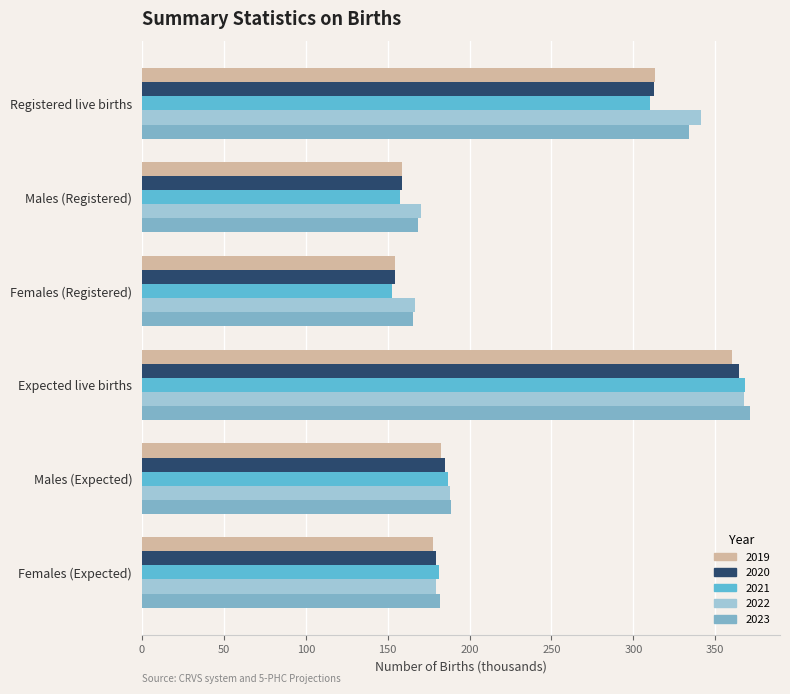

How many series are shown in this chart?

5